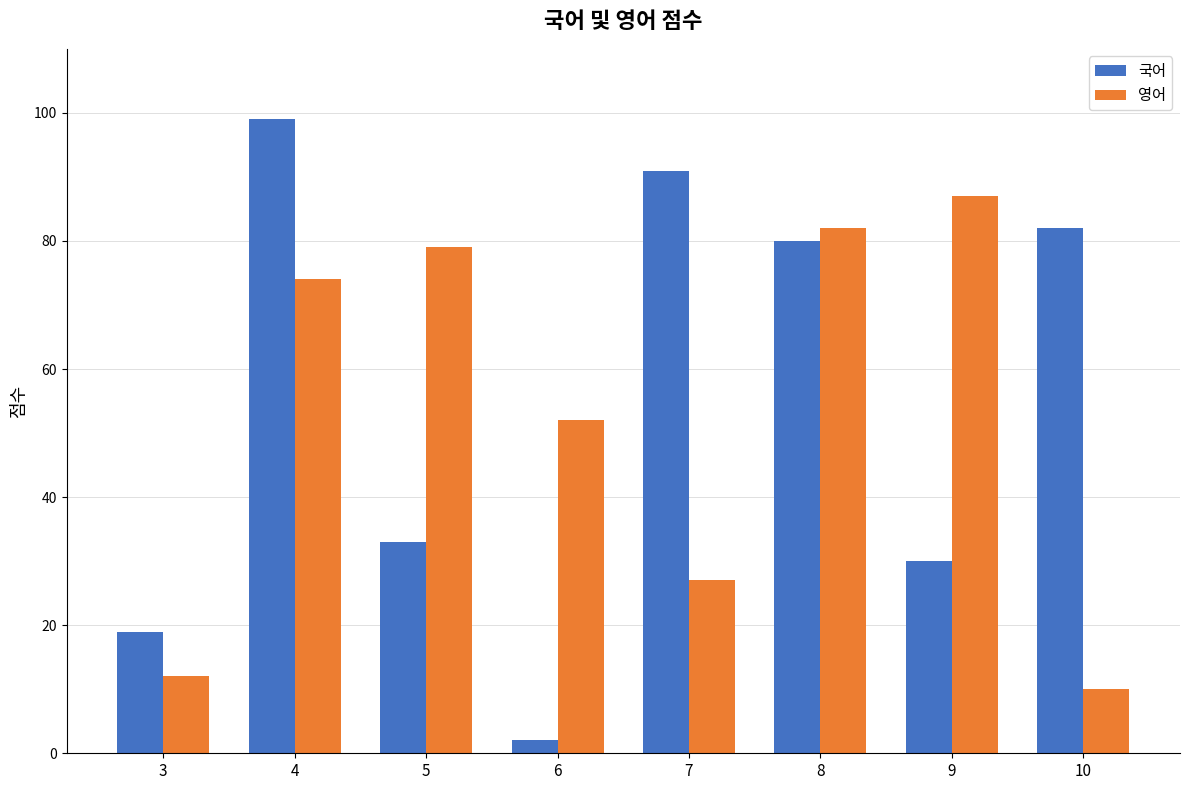

Reading right to left, transcribe all the data shown in this chart.

국어: 82	30	80	91	2	33	99	19
영어: 10	87	82	27	52	79	74	12